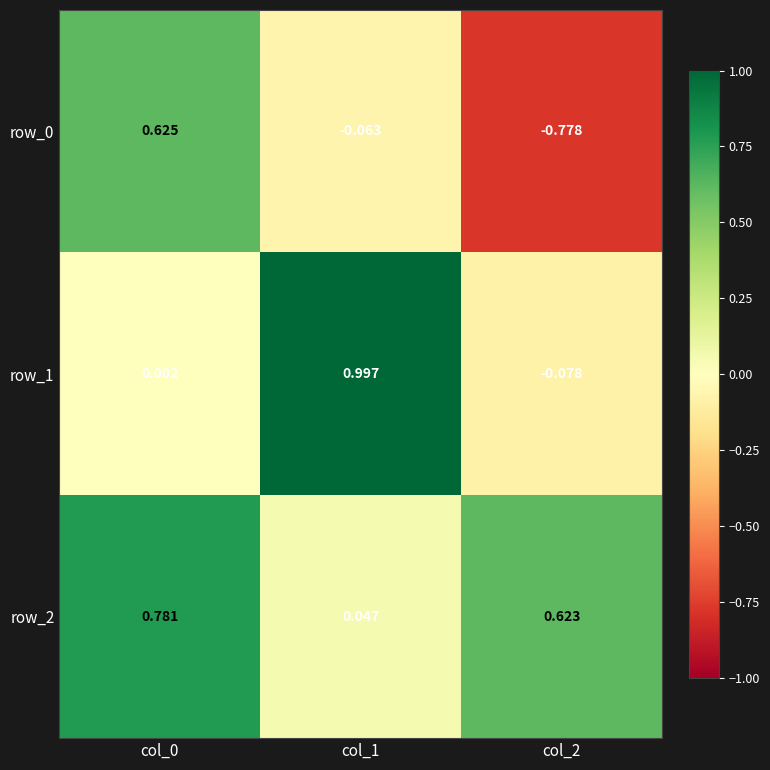

Rank the series by their maximum value, from highest to lowest.

row_1, row_2, row_0